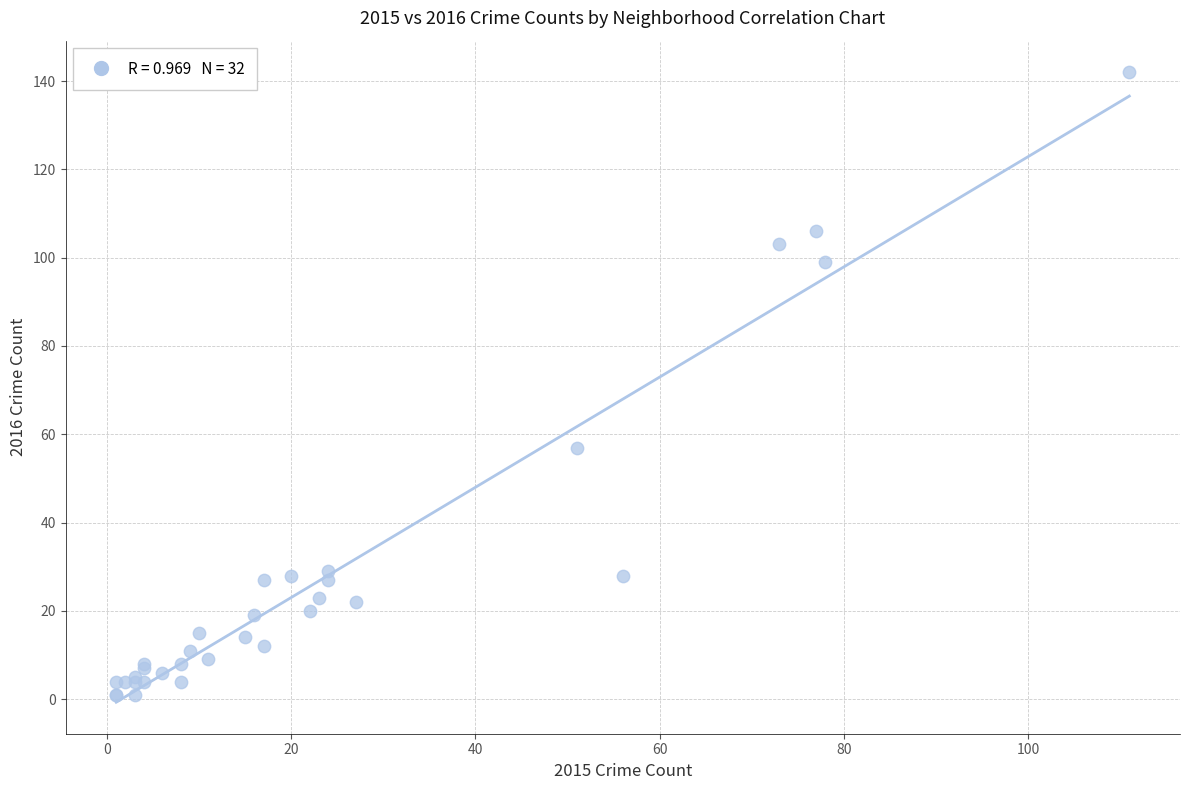

What Y value in the scatter plot is closest to 71?

57